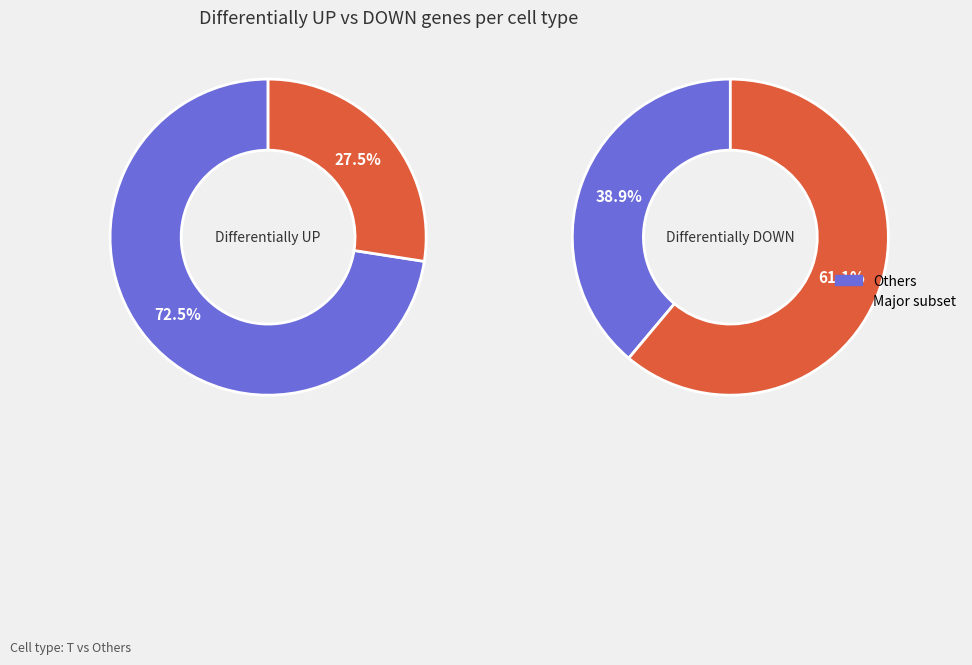

Which series has the widest spread of values?

Differentially UP